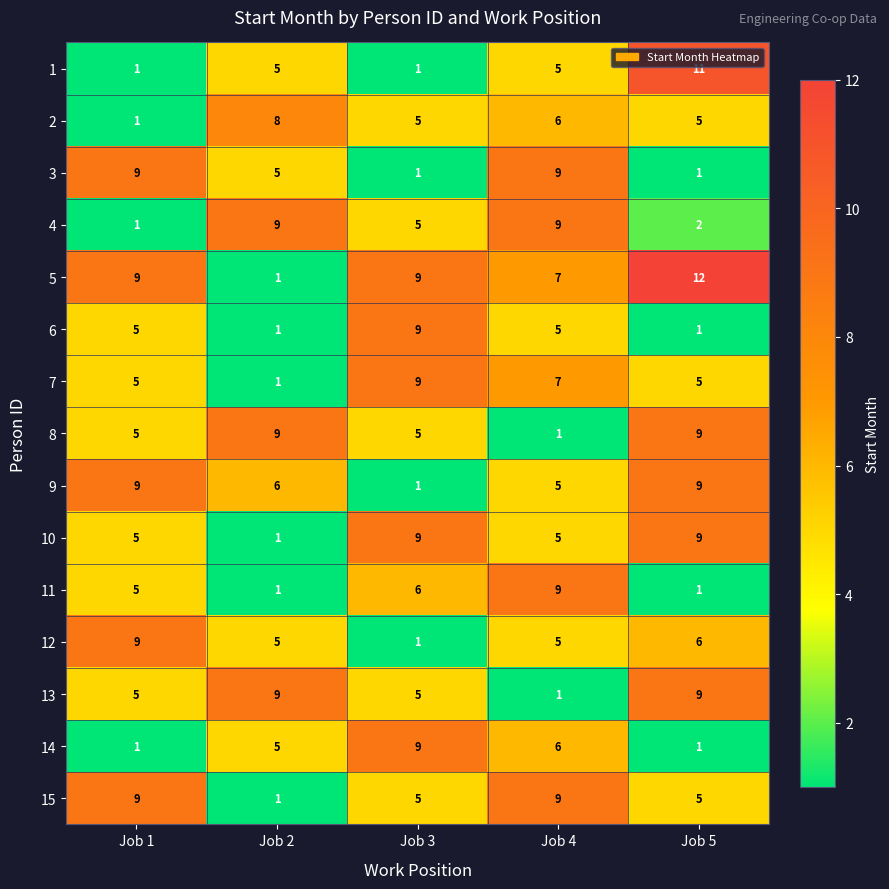

What is the difference between the highest and lowest values at Job 1?

8